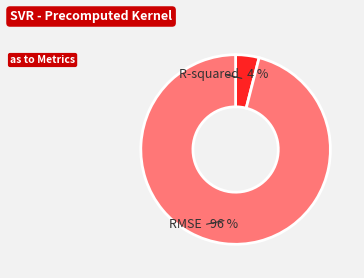

Is there any slice that represents more than half of the pie?

Yes